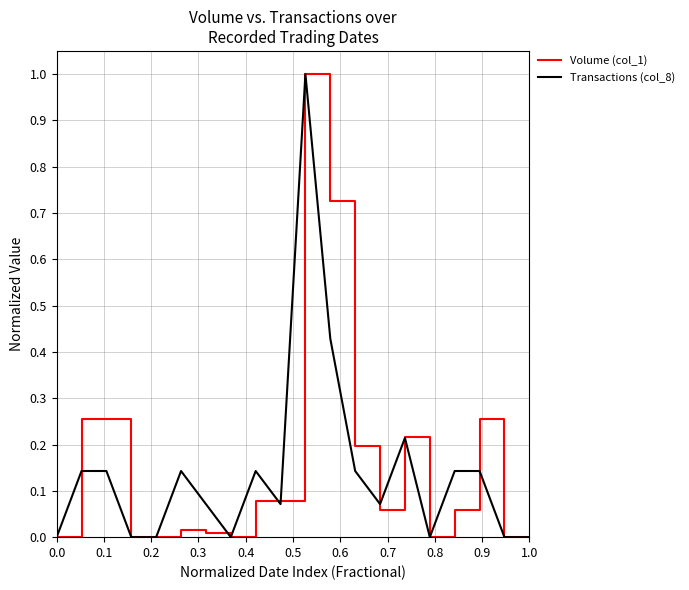

The Transactions (col_8) series shows 0.0 at 1.0. True or false?

True